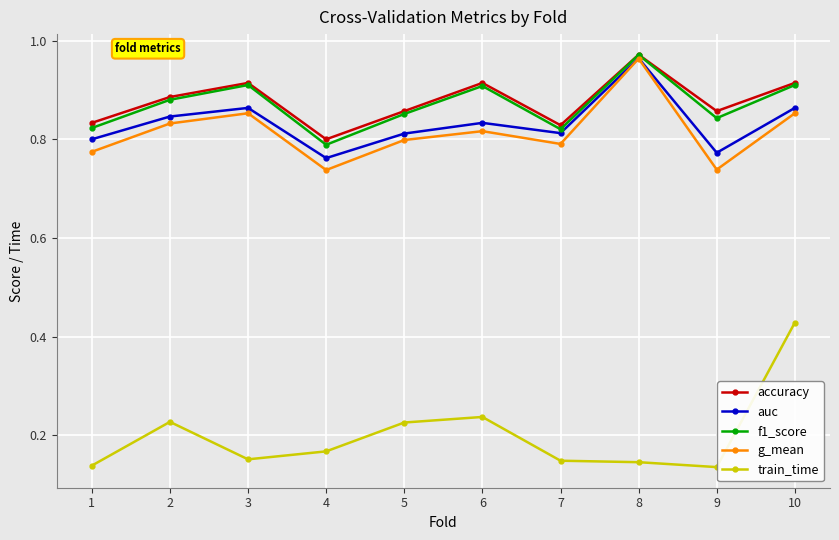

The value of f1_score at 2 is 0.2. True or false?

False